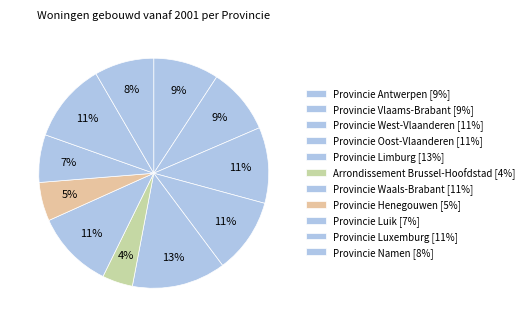

Does Provincie West-Vlaanderen account for over 50% of the chart?

No